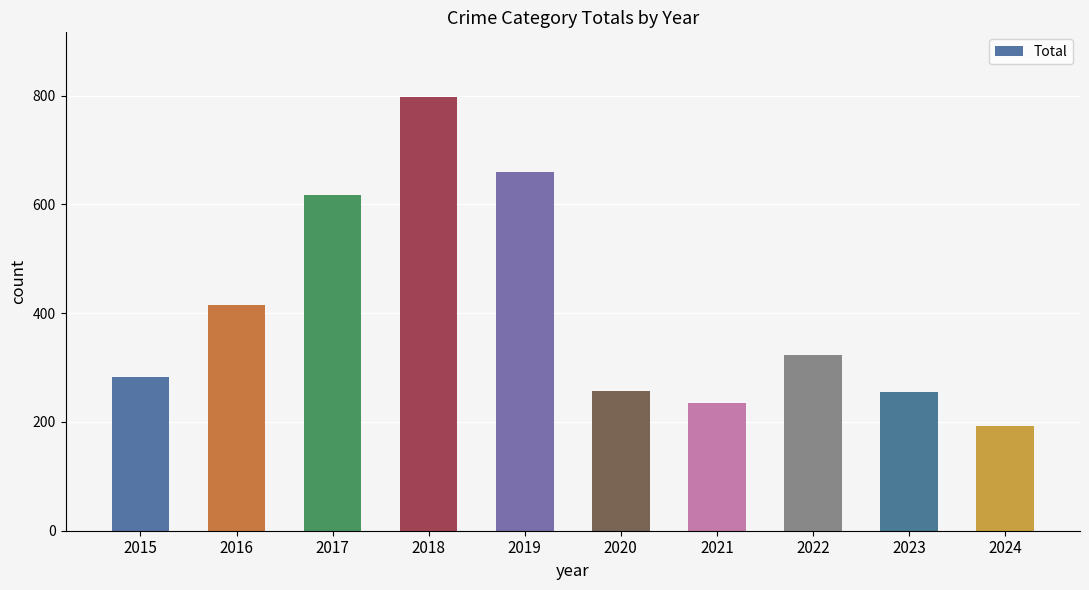

What is the greatest value displayed?

797